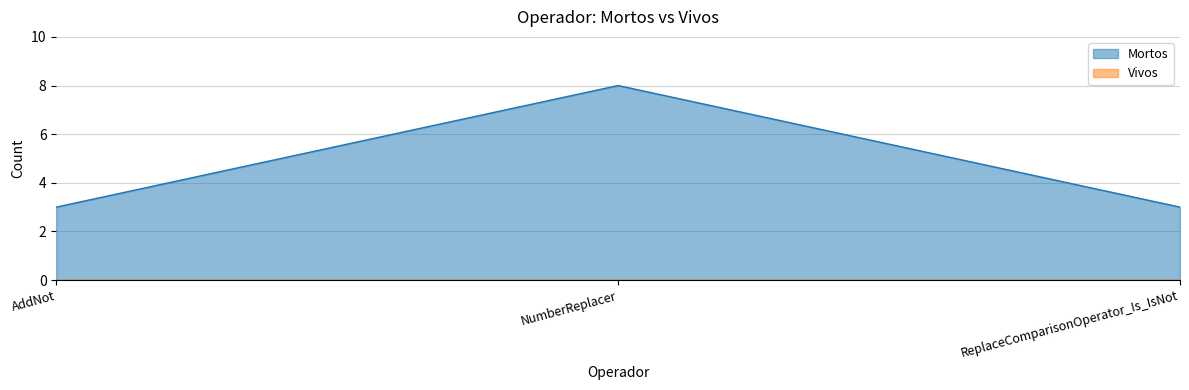

What is the label of the 3rd point from the right?

AddNot